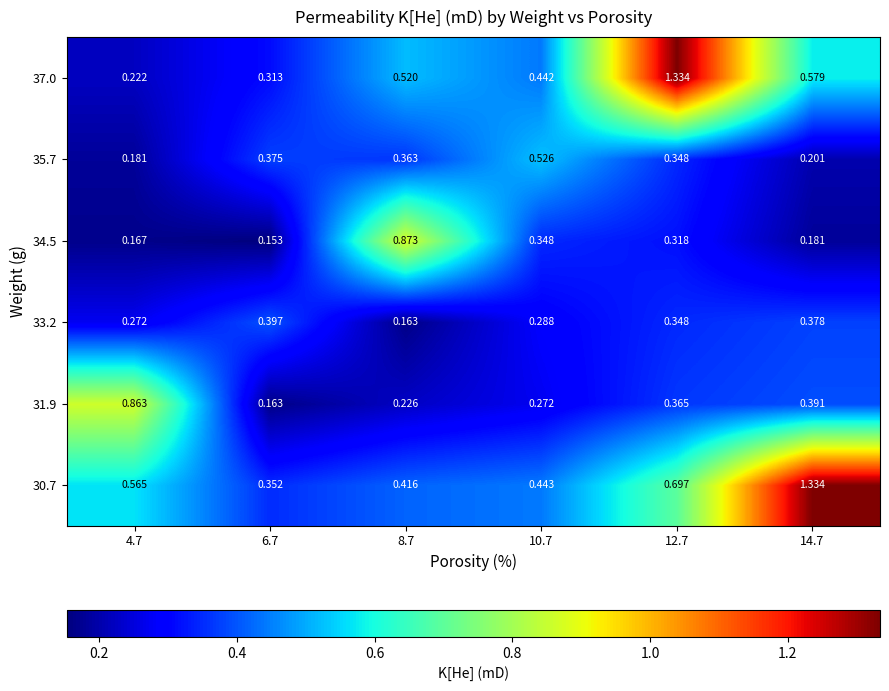

Which series has the largest total across all categories?

30.7